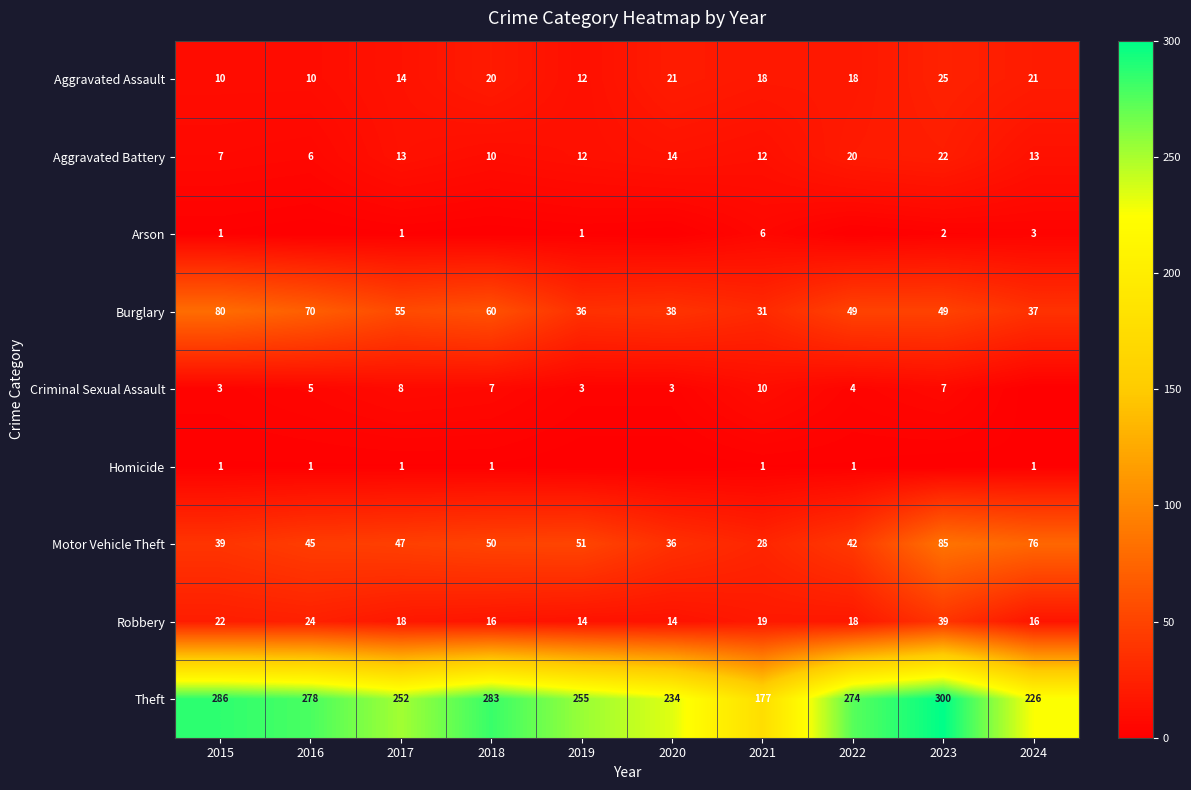

At how many categories does at least one series exceed 2?

10